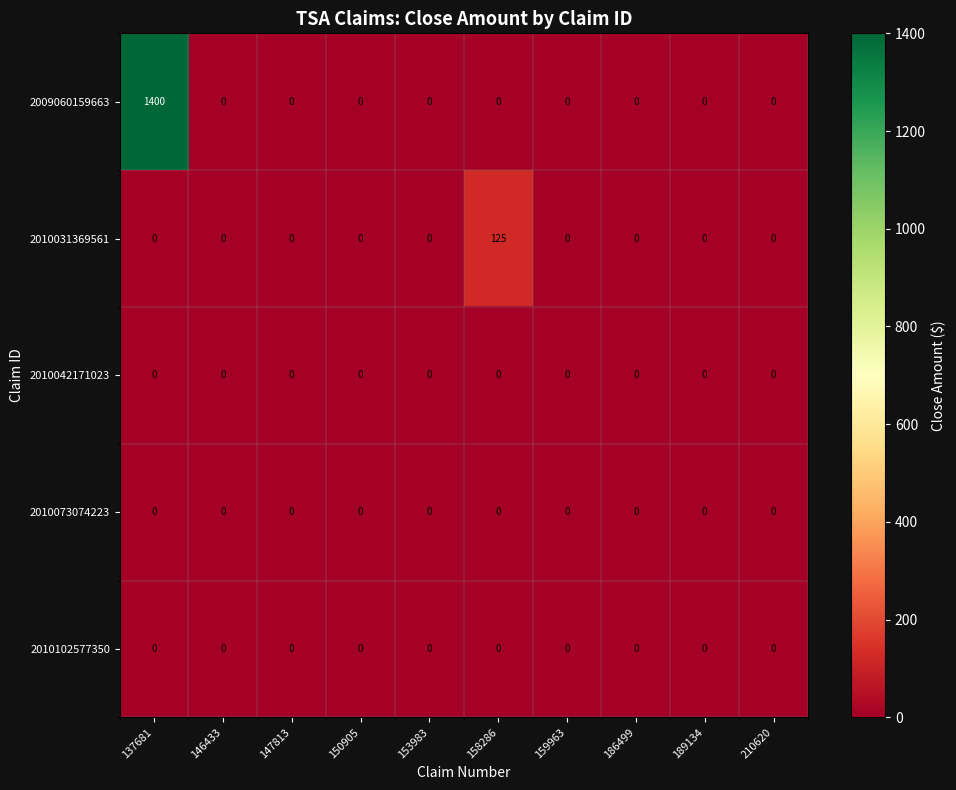

Is it true that 2010031369561 equals 0 at 137681?

True